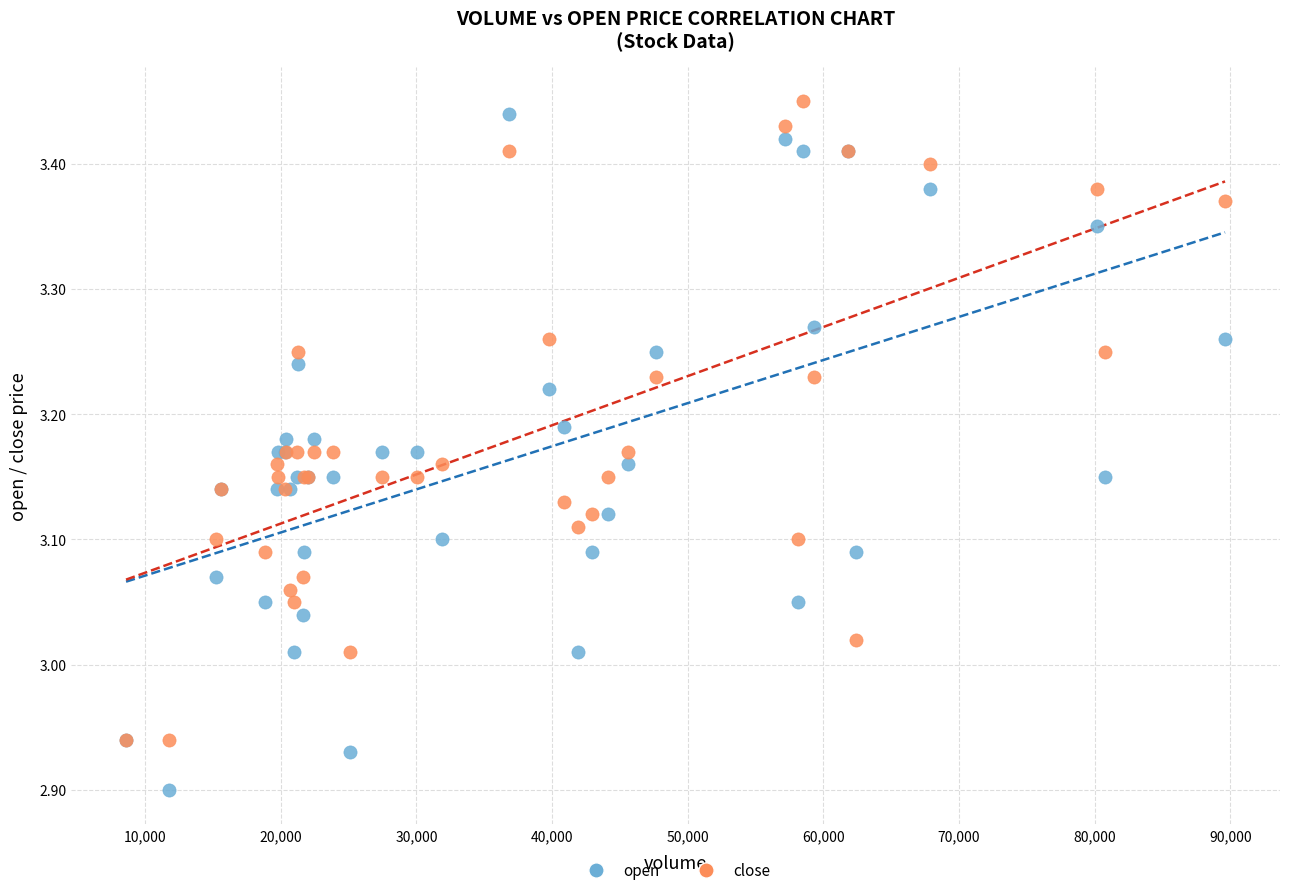

What are all the series names shown in the legend?

open, close